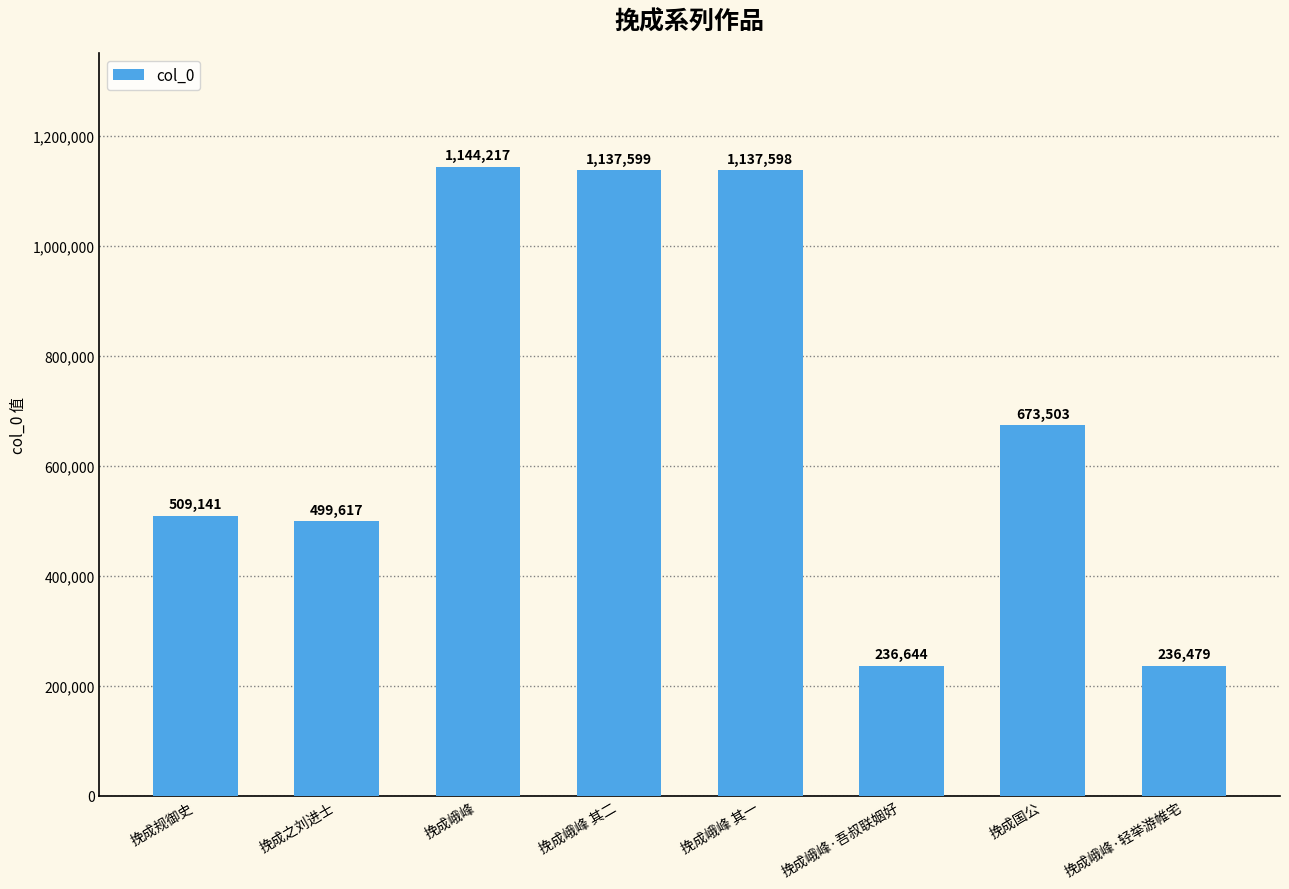

Is it true that the value at 挽成国公 is 170516?

False